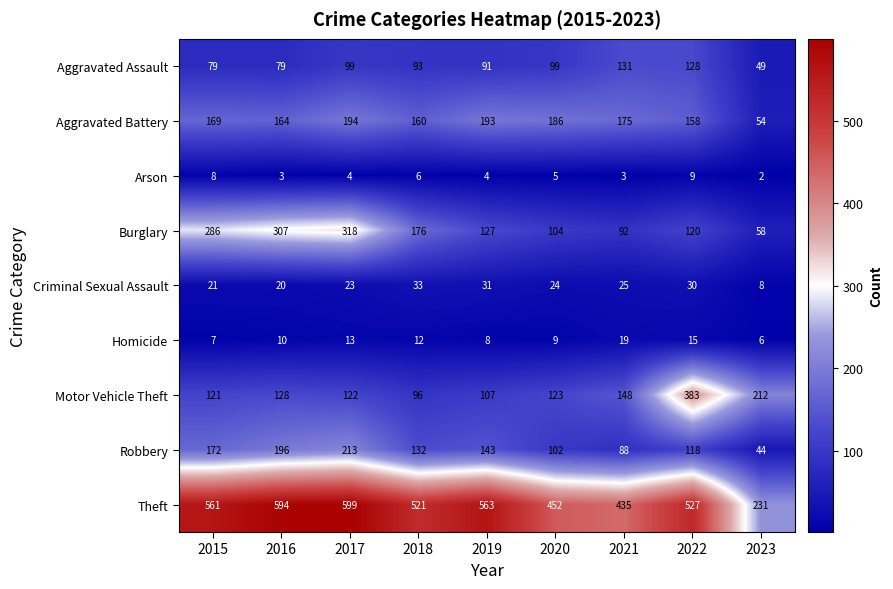

Which series has the widest spread of values?

Theft